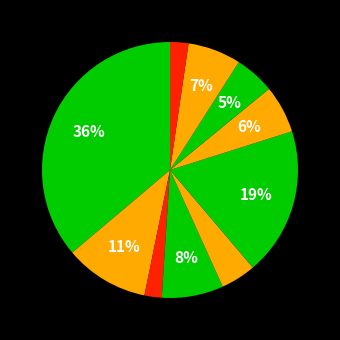

Rank the categories by value from lowest to highest.

آمپول, شياف, ساير, سوسپانسيون, محلولهاي ضدعفوني کننده, قطره خوراکي, پماد و ژل, شربت, کپسول, قرص ودراژه